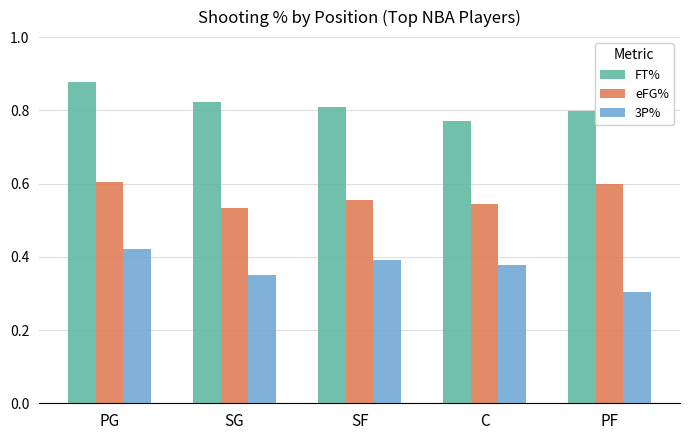

How many bars are there in total?

15